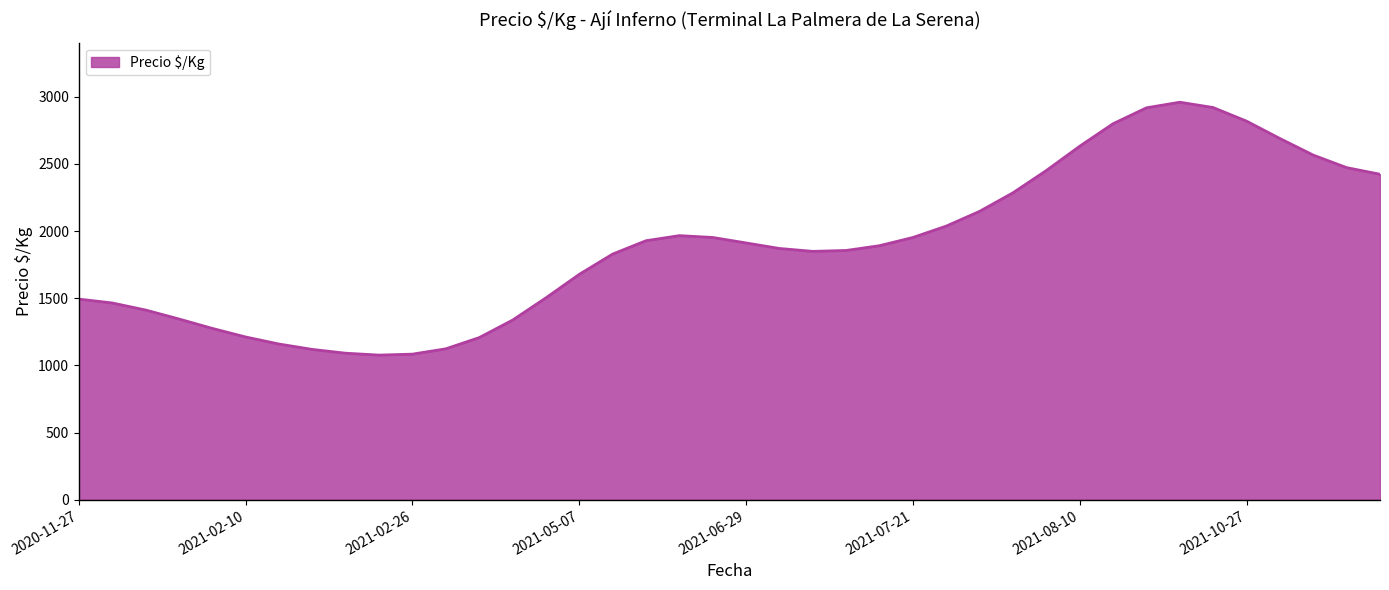

What is the difference between the maximum and minimum values?

1881.5